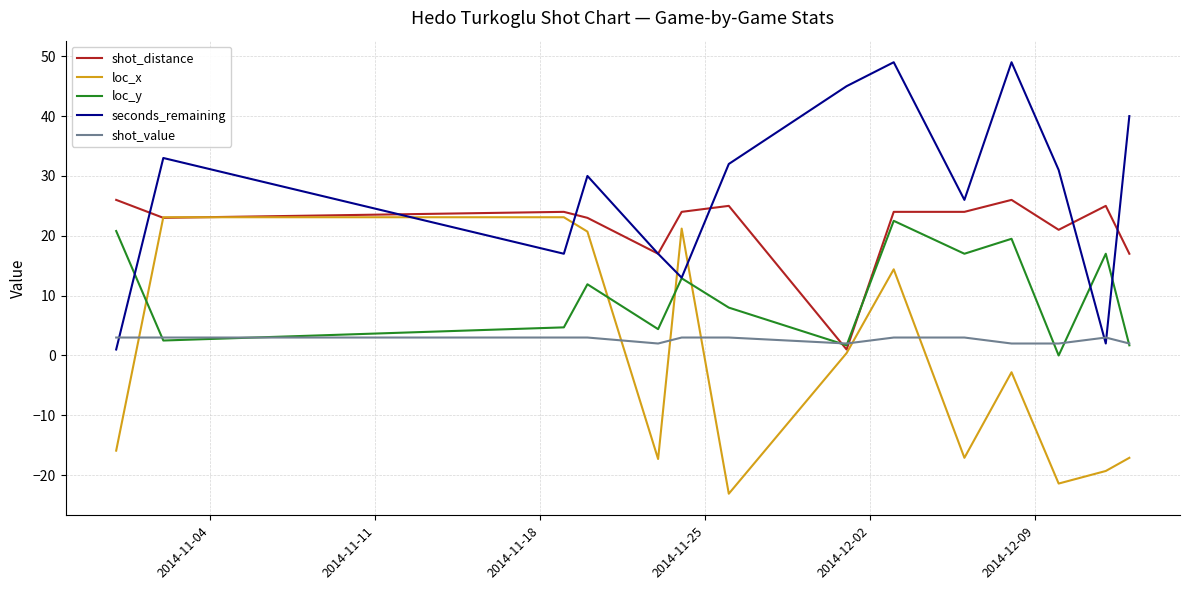

After their last crossing, which series has the higher values: loc_x or loc_y?

loc_y